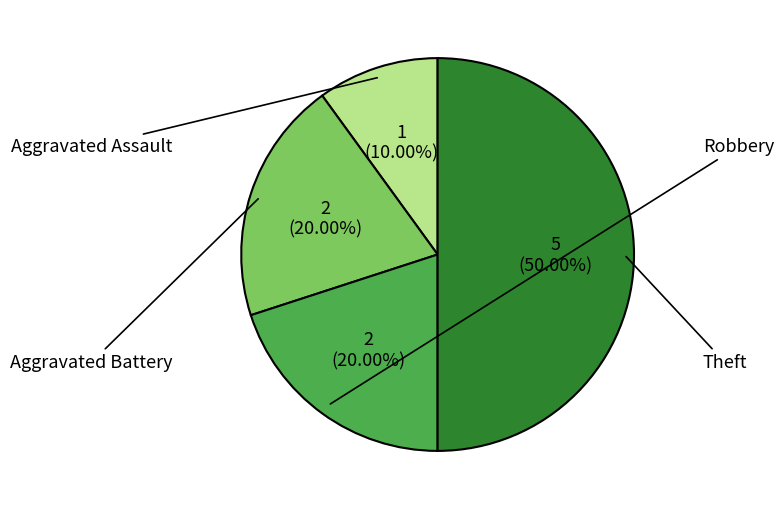

Combined, what portion of the pie is Aggravated Battery and Aggravated Assault?

30.0%